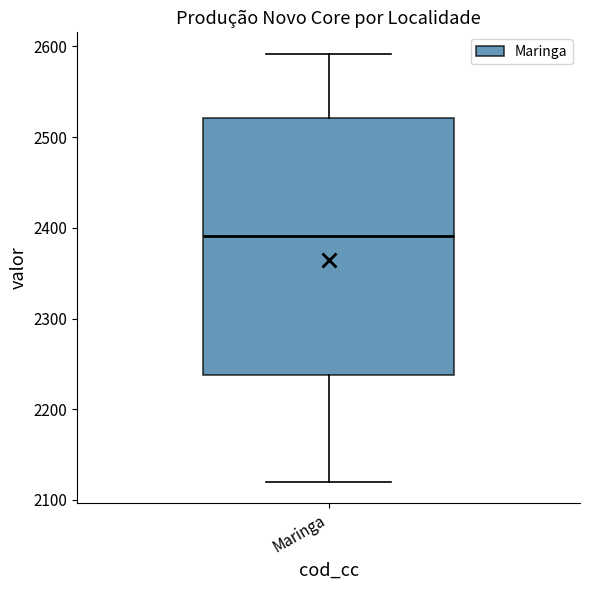

Read this box plot against the y-axis: the position of the median line, the range covered by the box, and the ends of both whiskers. The values are not printed on the chart, so give them approximately, as read against the axis.

median 2390, box 2240 to 2520, whiskers 2120 to 2590